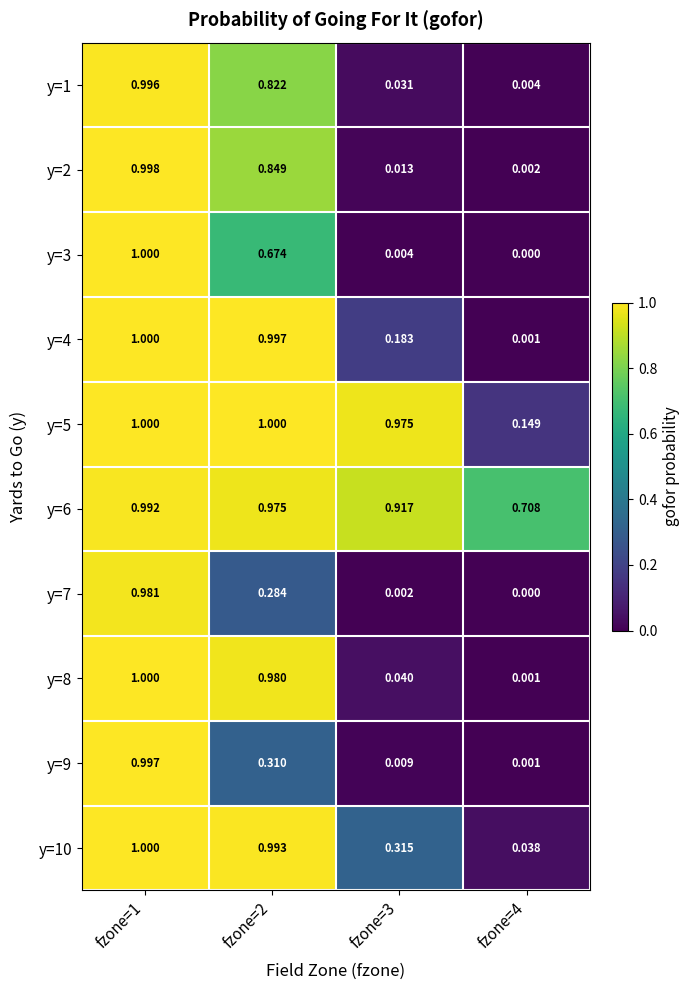

Is the value of y=10 at fzone=3 greater than the value of y=4 at fzone=2?

No